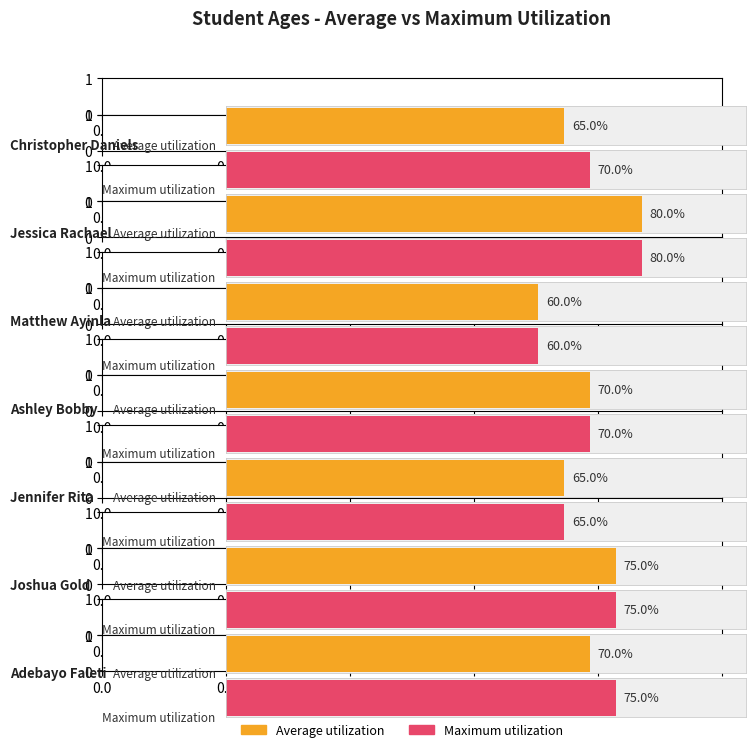

At which label does Maximum utilization reach its minimum?

Matthew Ayinla